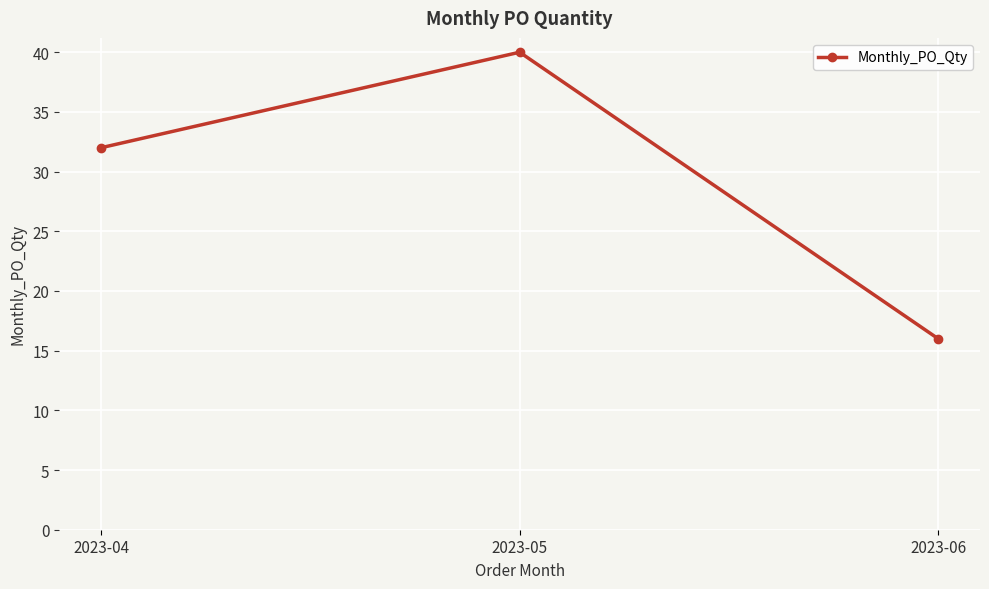

How many distinct data groups are displayed?

1